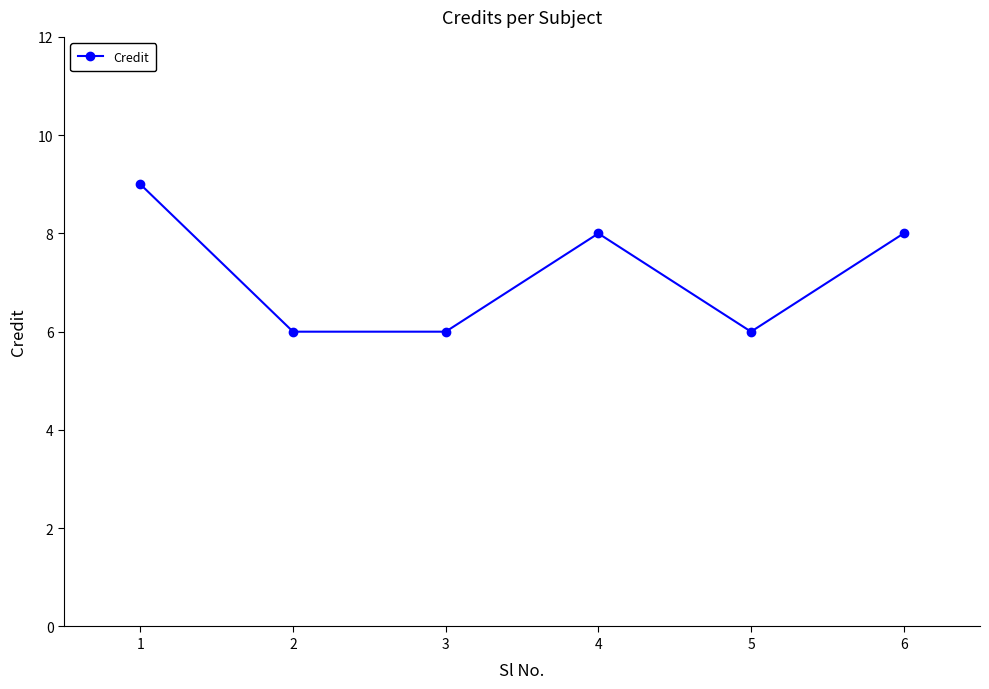

What is the sum of all values?

43